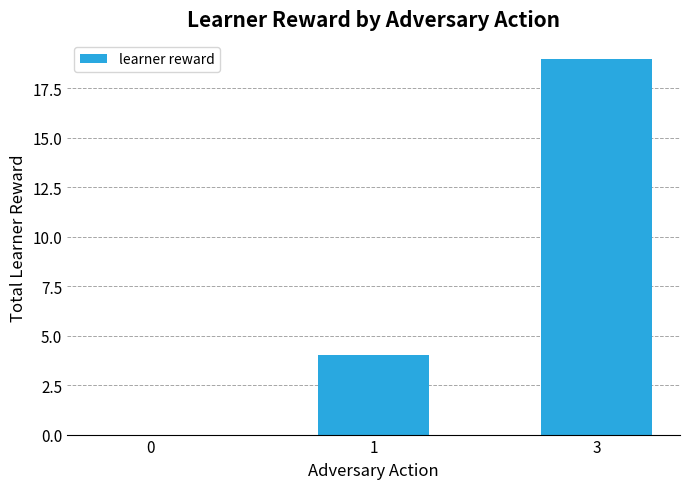

How many positive values are there?

2